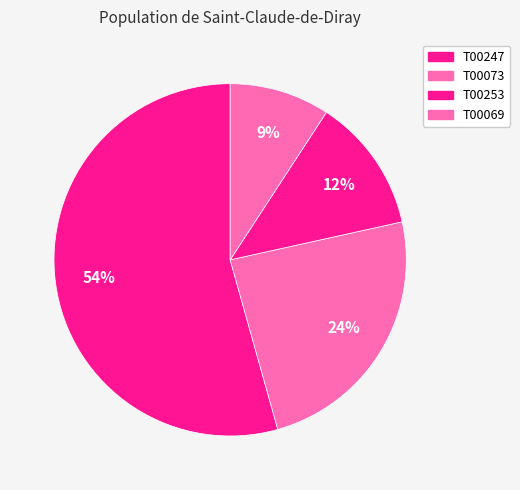

How many slices are in this pie chart?

4